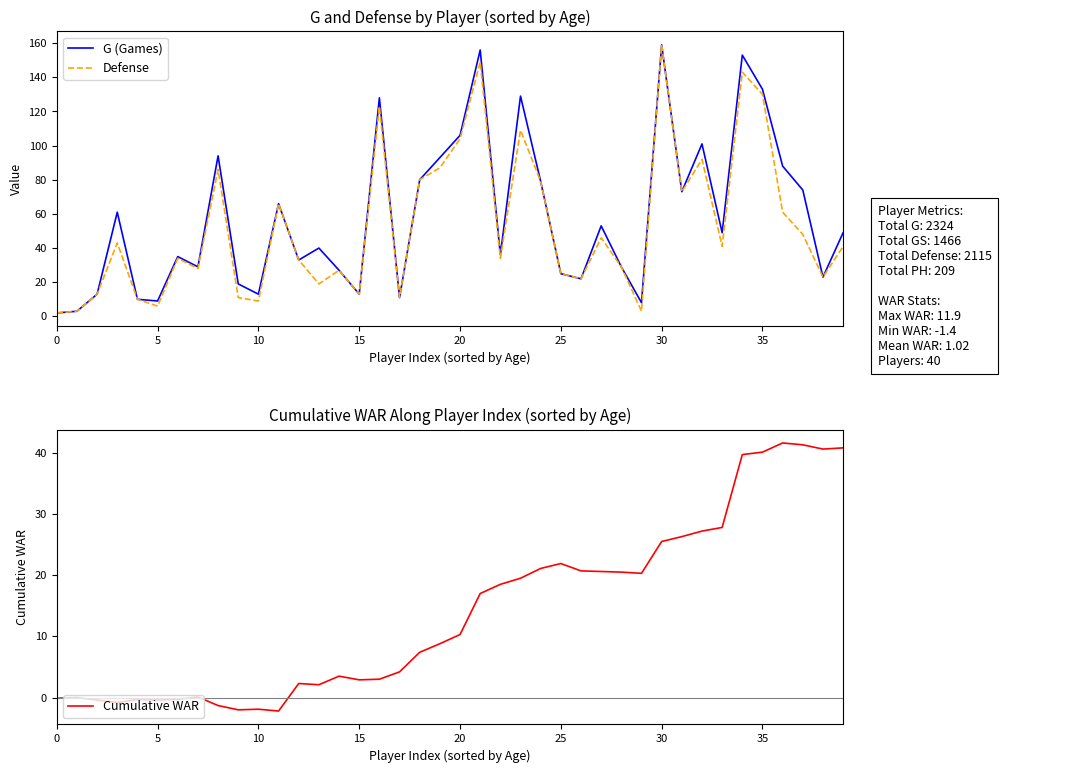

In G (Games), how many points are higher than both neighbors (excluding endpoints)?

12